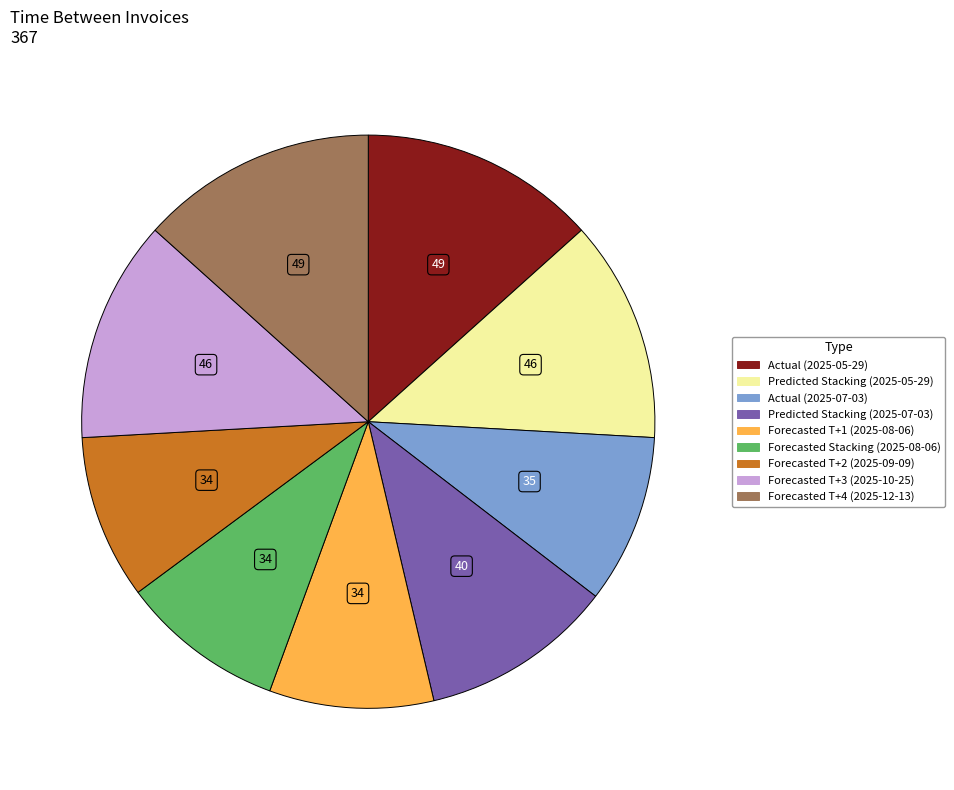

Does Predicted Stacking (2025-05-29) represent more than half of the total?

No